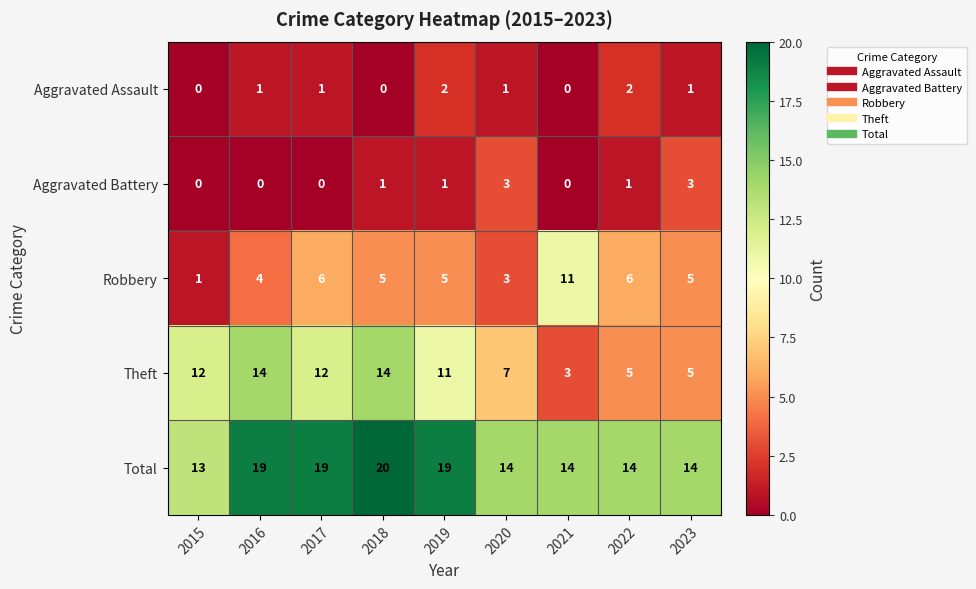

Read the Theft value at 2022.

5